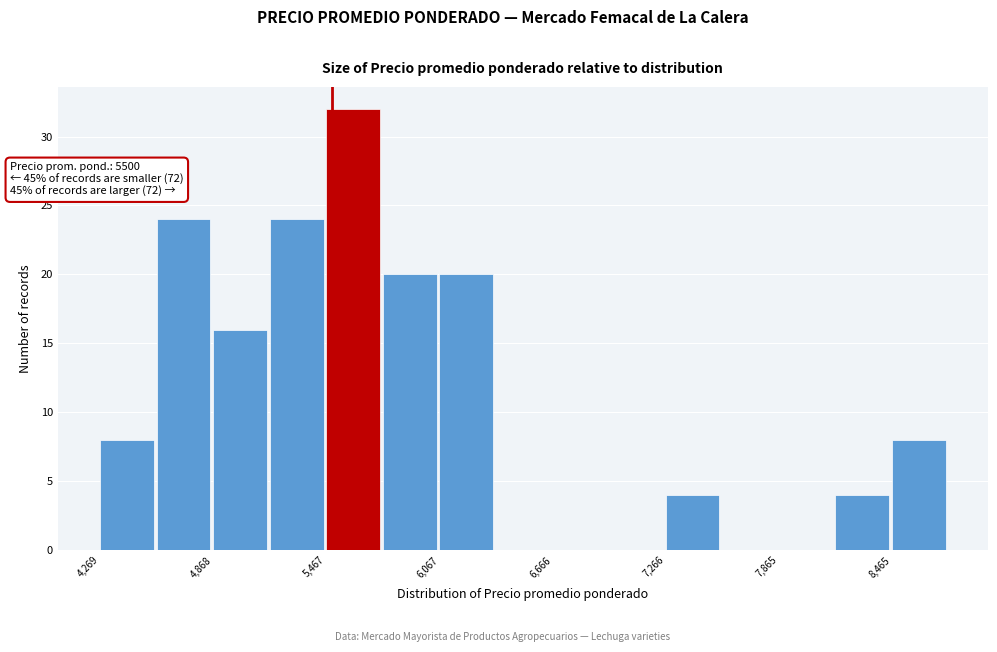

Read against the x-axis, roughly where is the centre of the tallest bar?

5600